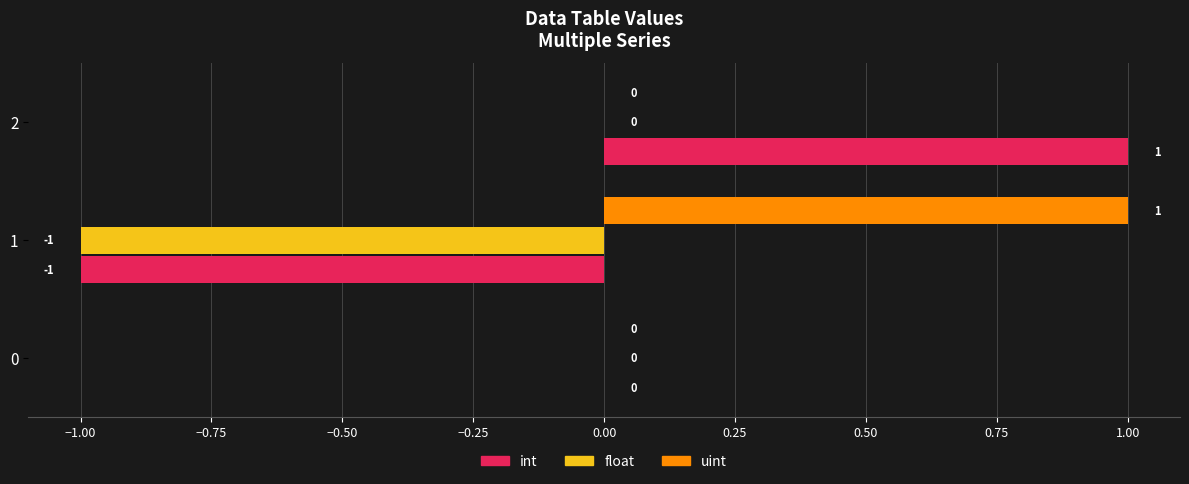

Between 0 and 2, which series saw the biggest shift?

int